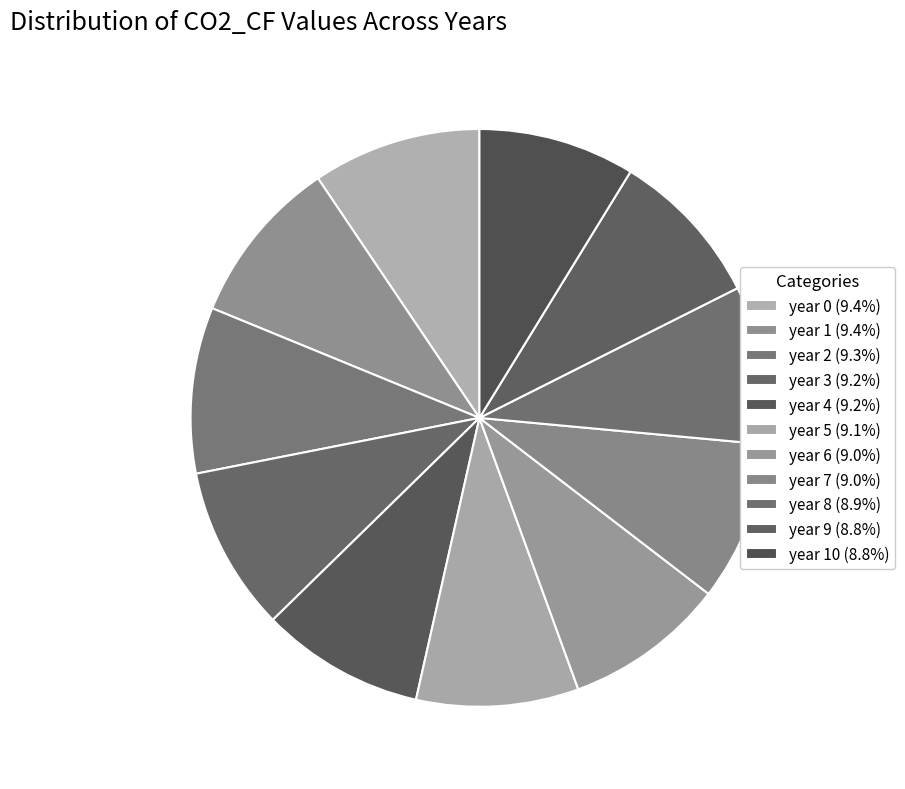

How many segments does this pie chart have?

11